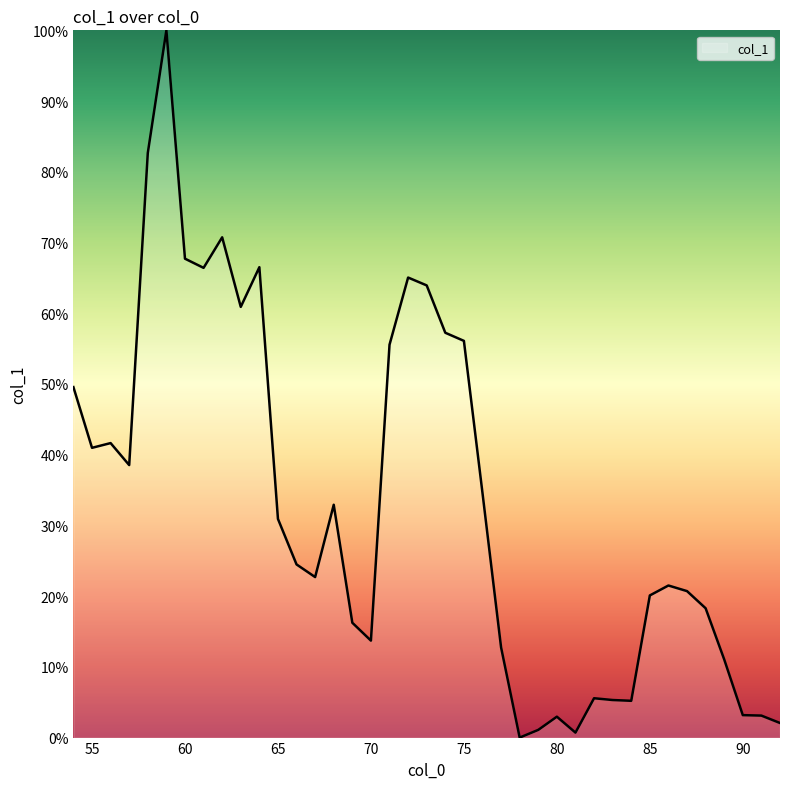

How many lines are shown in the chart?

1